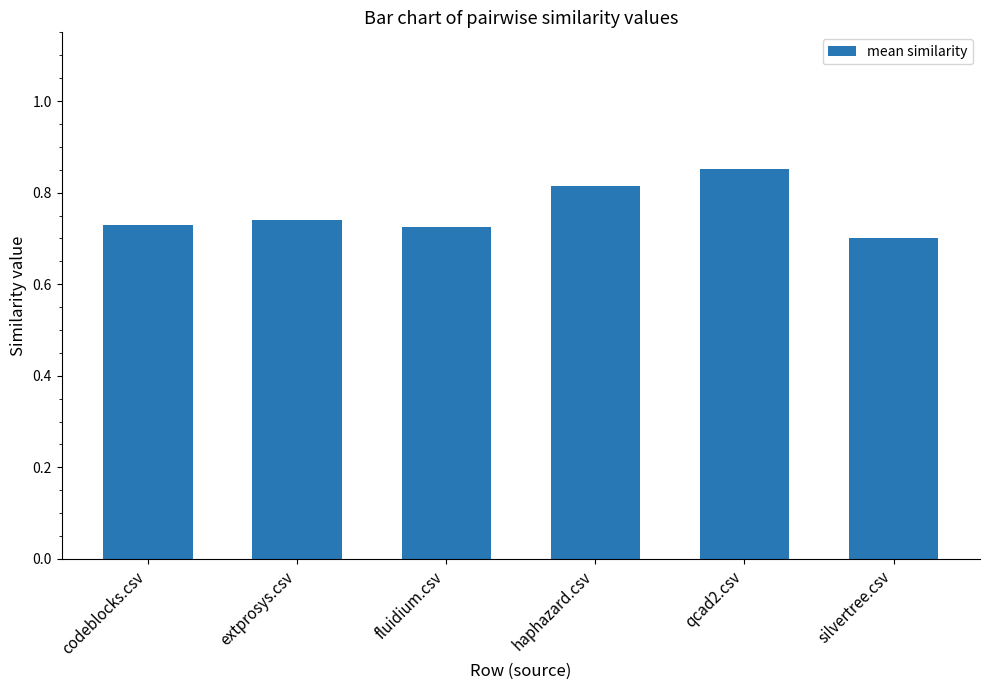

What is the change in value from extprosys.csv to haphazard.csv?

+0.1